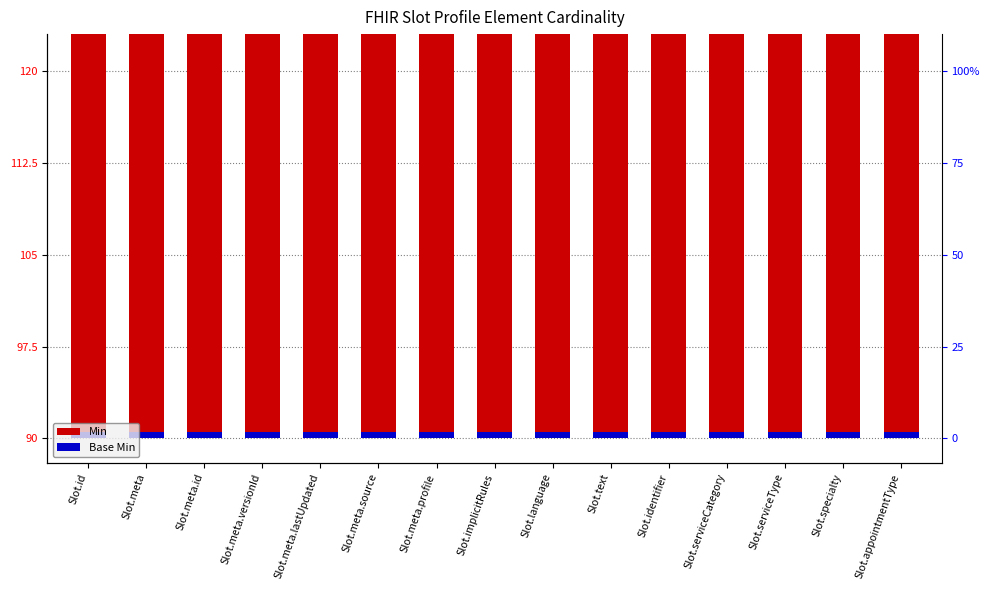

Between Slot.implicitRules and Slot.serviceCategory, which is larger?

Slot.implicitRules